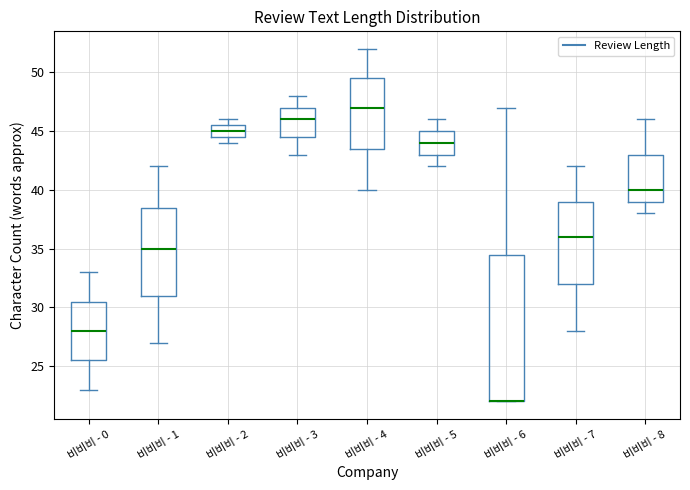

Reading left to right, transcribe this box plot: for each box, give where its median line is, the range the box spans, and where its two whiskers end, as read against the y-axis. The values are not printed on the chart, so give them approximately, as read against the axis.

비비비 - 0: median 28.0, box 25.5 to 30.5, whiskers 23.0 to 33.0
비비비 - 1: median 35.0, box 31.0 to 38.5, whiskers 27.0 to 42.0
비비비 - 2: median 45.0, box 44.5 to 45.5, whiskers 44.0 to 46.0
비비비 - 3: median 46.0, box 44.5 to 47.0, whiskers 43.0 to 48.0
비비비 - 4: median 47.0, box 43.5 to 49.5, whiskers 40.0 to 52.0
비비비 - 5: median 44.0, box 43.0 to 45.0, whiskers 42.0 to 46.0
비비비 - 6: median 22.0 (drawn on the box's lower edge), box 22.0 to 34.5, whiskers 22.0 to 47.0
비비비 - 7: median 36.0, box 32.0 to 39.0, whiskers 28.0 to 42.0
비비비 - 8: median 40.0, box 39.0 to 43.0, whiskers 38.0 to 46.0